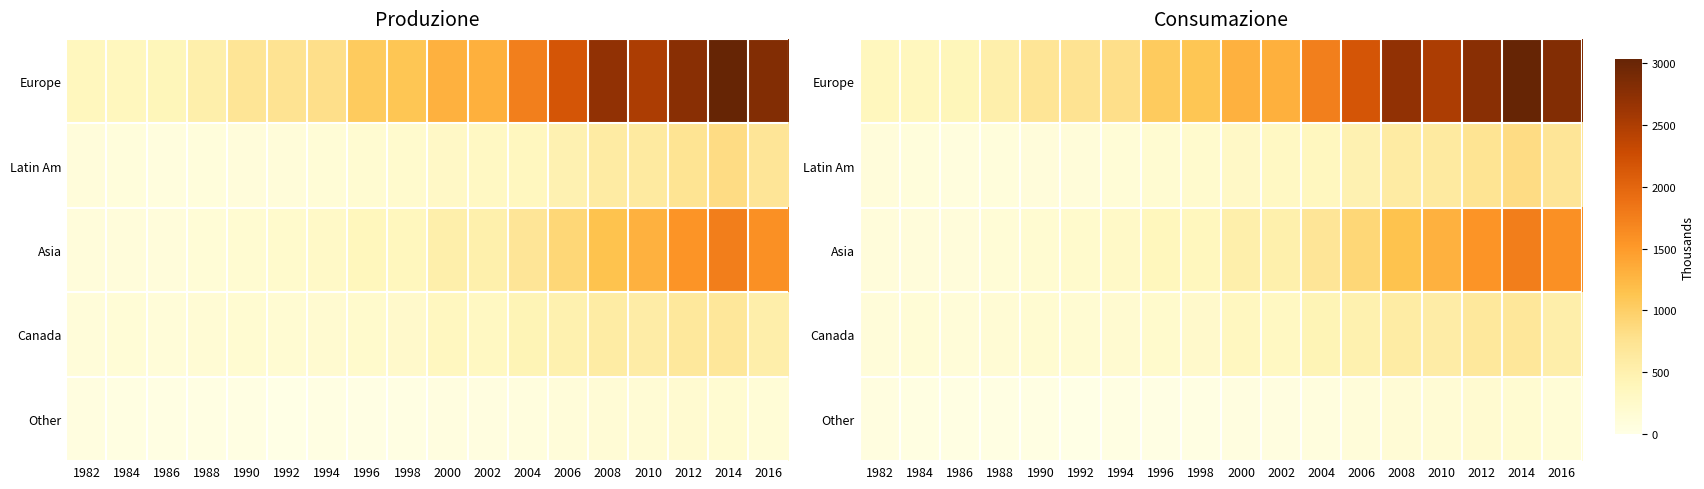

Is the value of Europe at 1986 greater than the value of Asia at 1984?

Yes